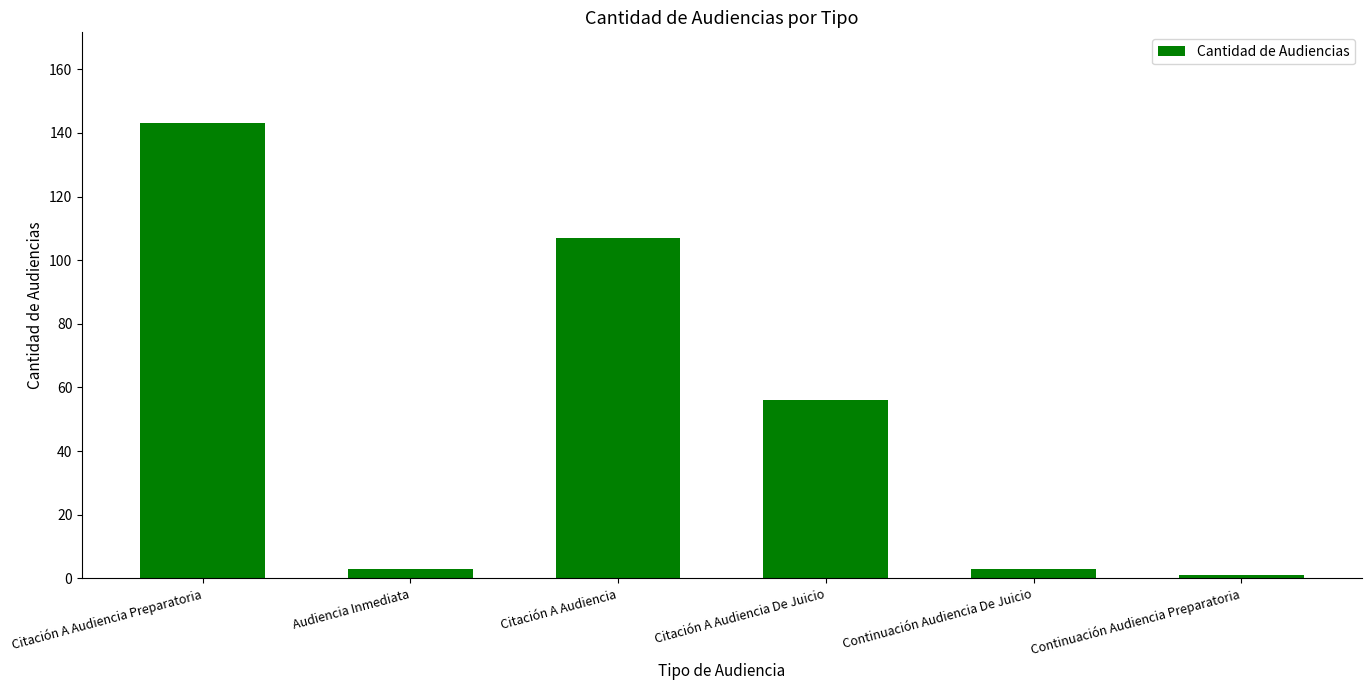

What is the minimum value shown in the chart?

1